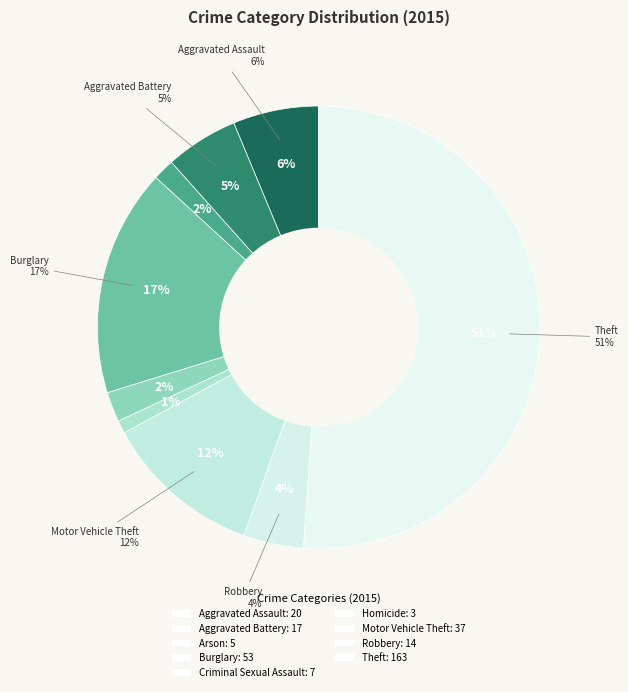

To the nearest percent, what is the difference between the largest and smallest slice percentages?

50%